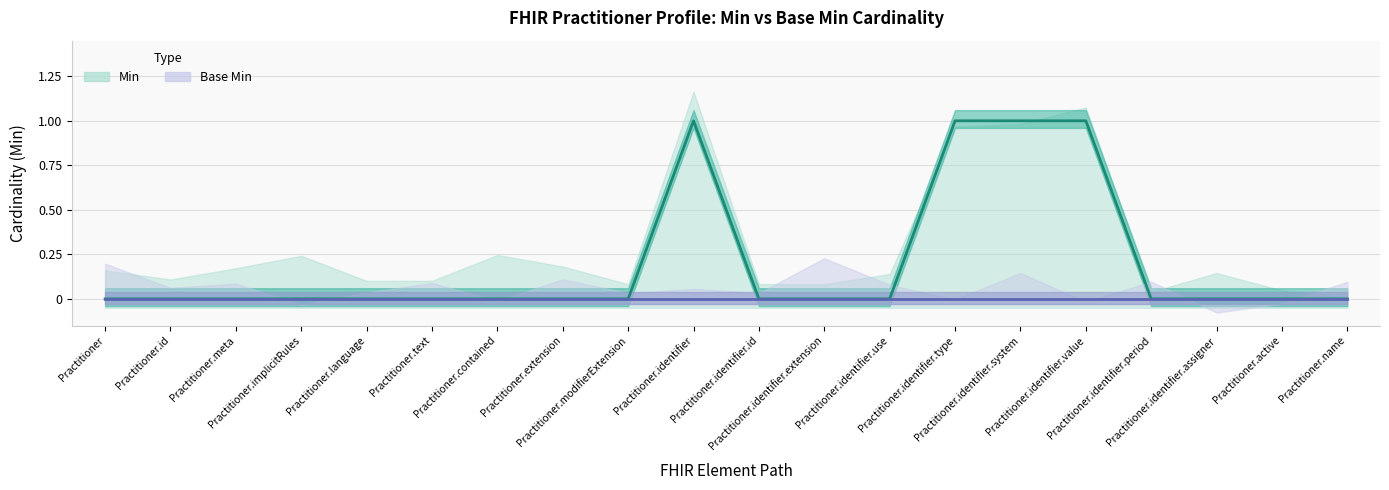

Which series has the largest total across all categories?

Min